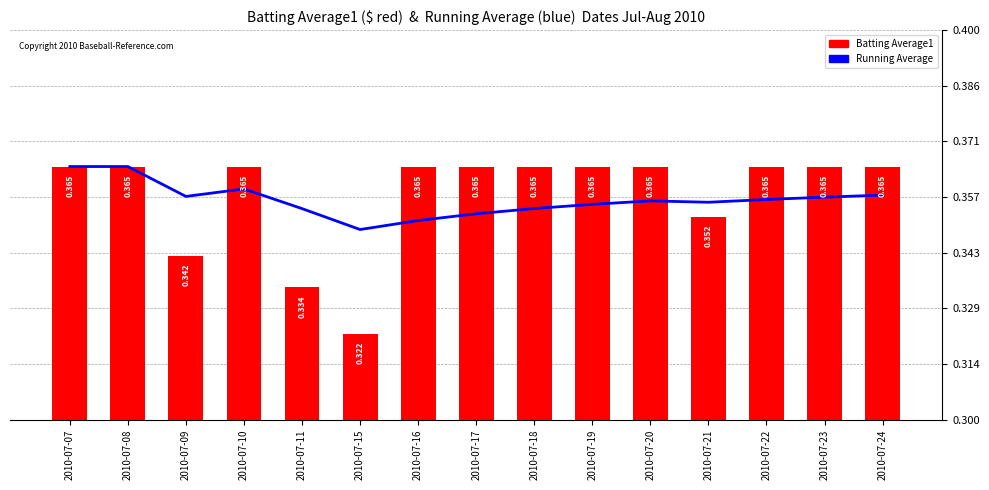

What is the value of the Batting Average1 bar at the 7th from the left?

0.4